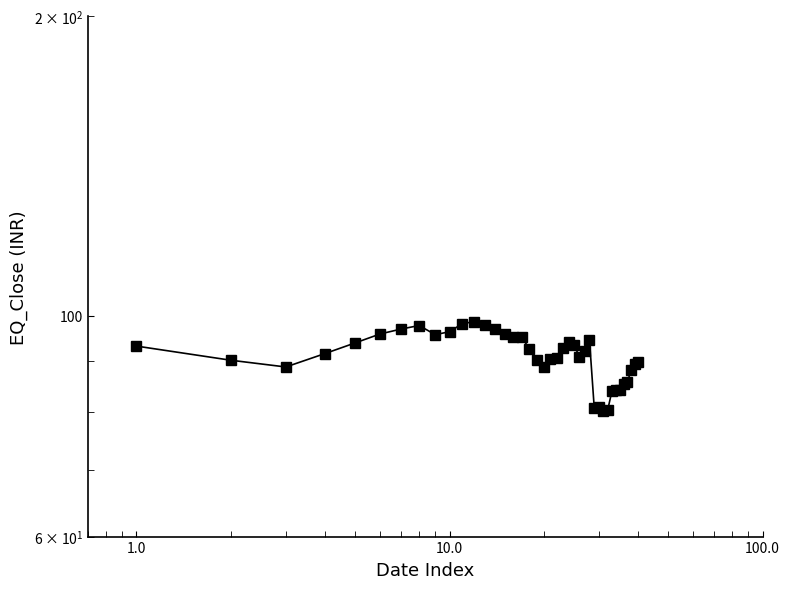

Is it true that the value at 25 is 162.7?

False